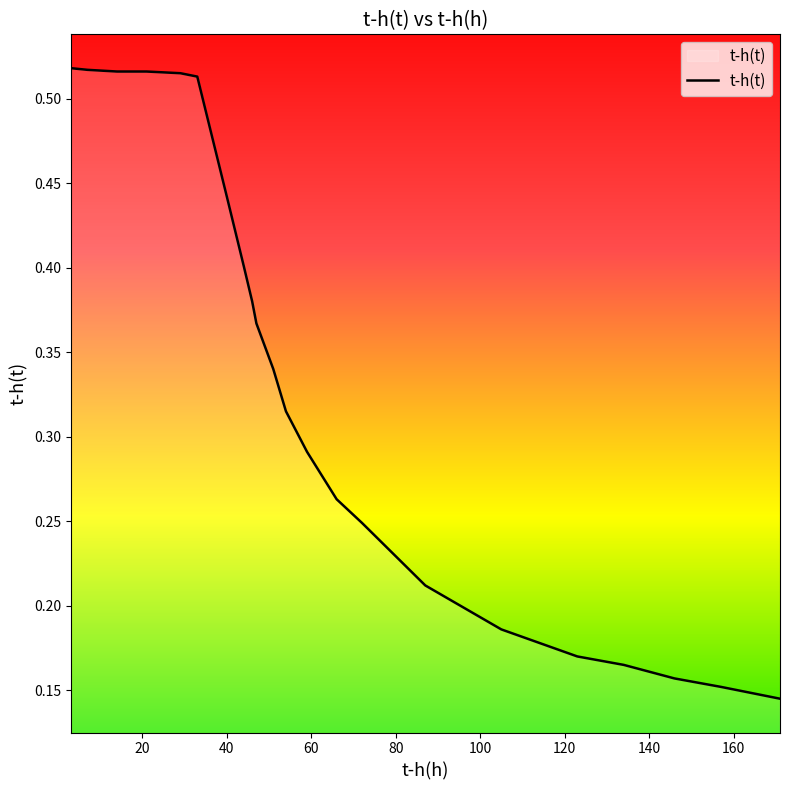

True or false: the data has more than 0 interior local peaks.

False